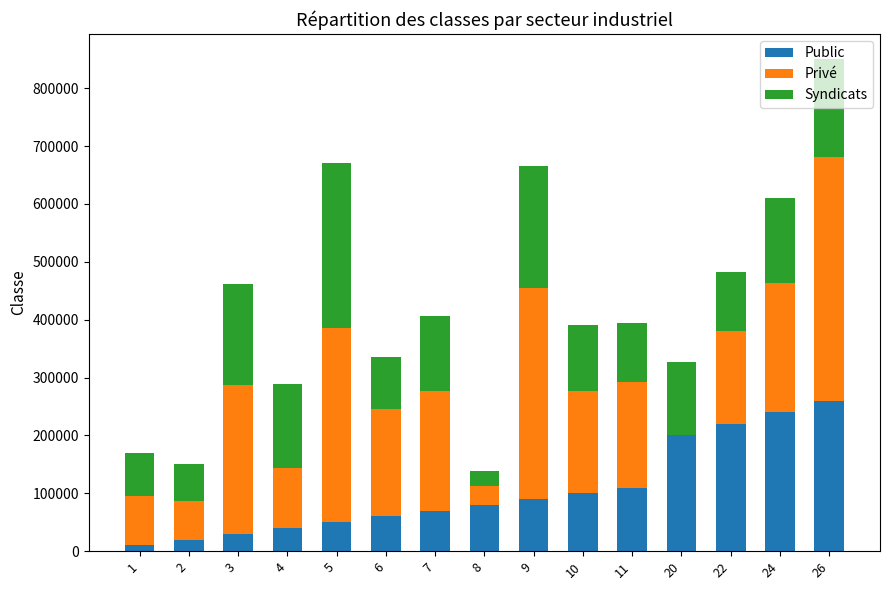

At which category is the sum across all series the highest?

26